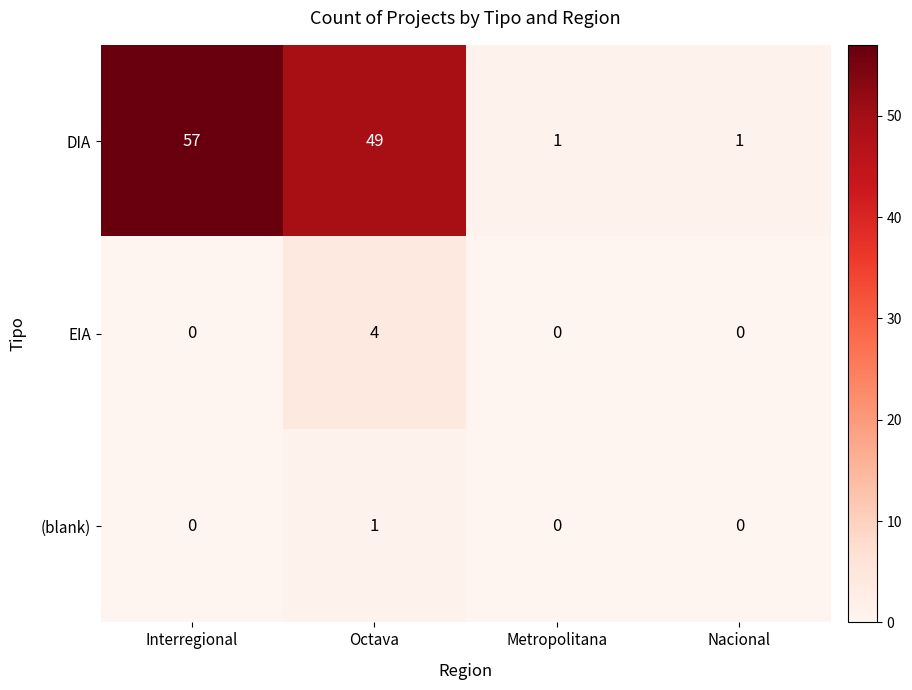

How many data points does each series have?

4